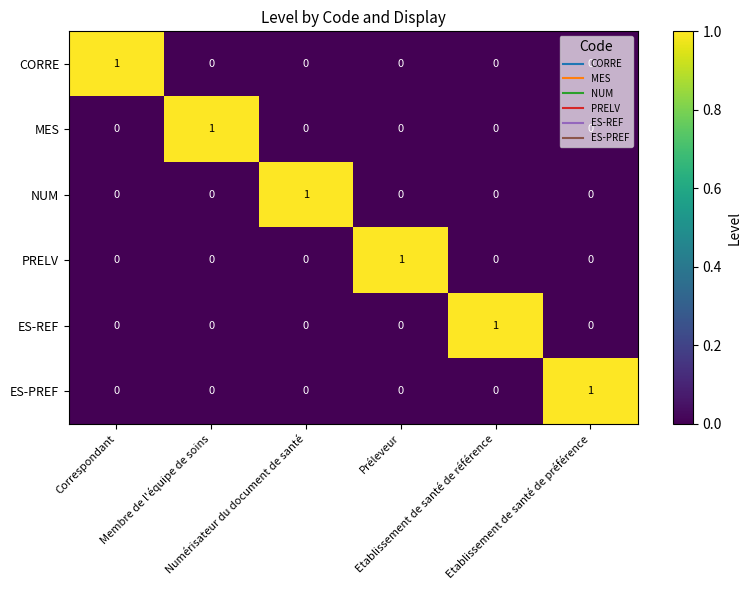

At how many categories does at least one series exceed 0?

6